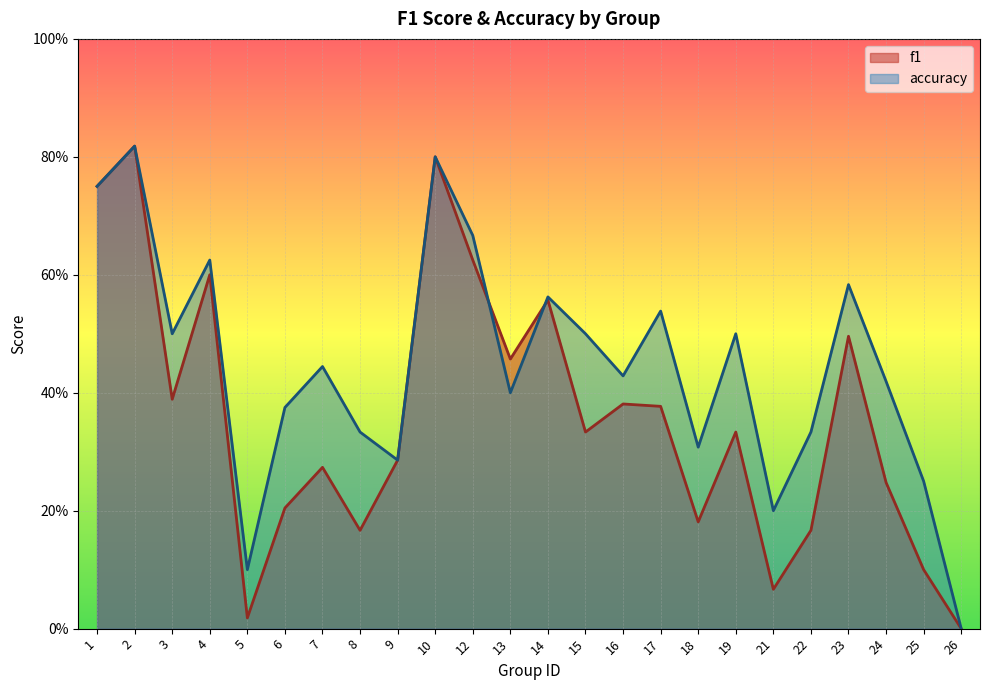

What is the value of the accuracy point at the 6th from the left?

0.4